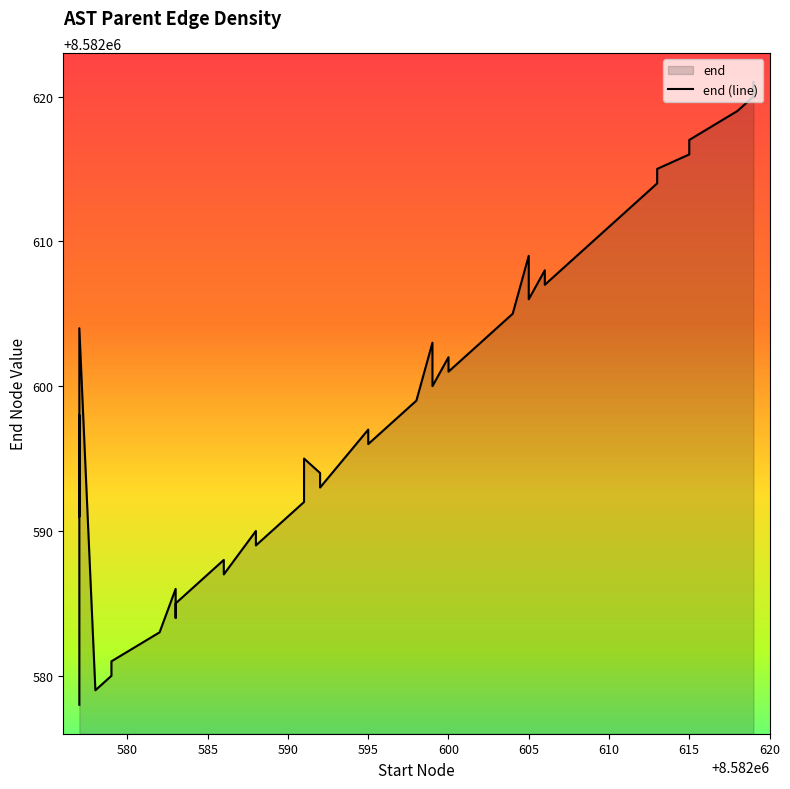

Does the chart display data point markers on the line(s)?

No